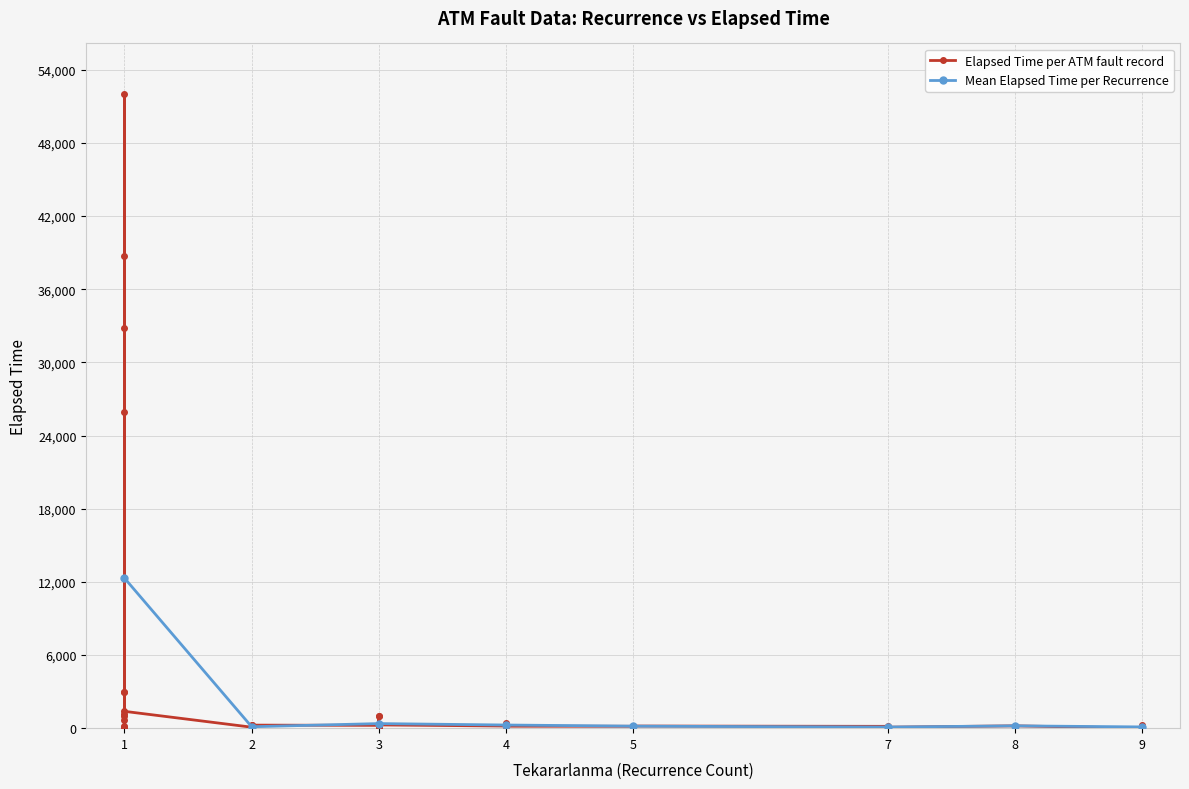

Is it true that Tekararlanma equals 8 at 21?

True